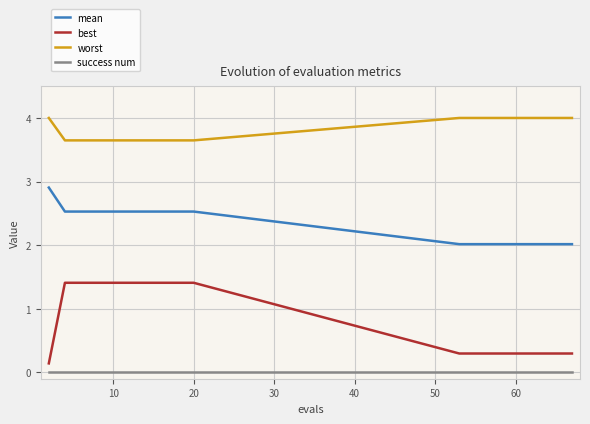

True or false: best and worst cross at least once.

False